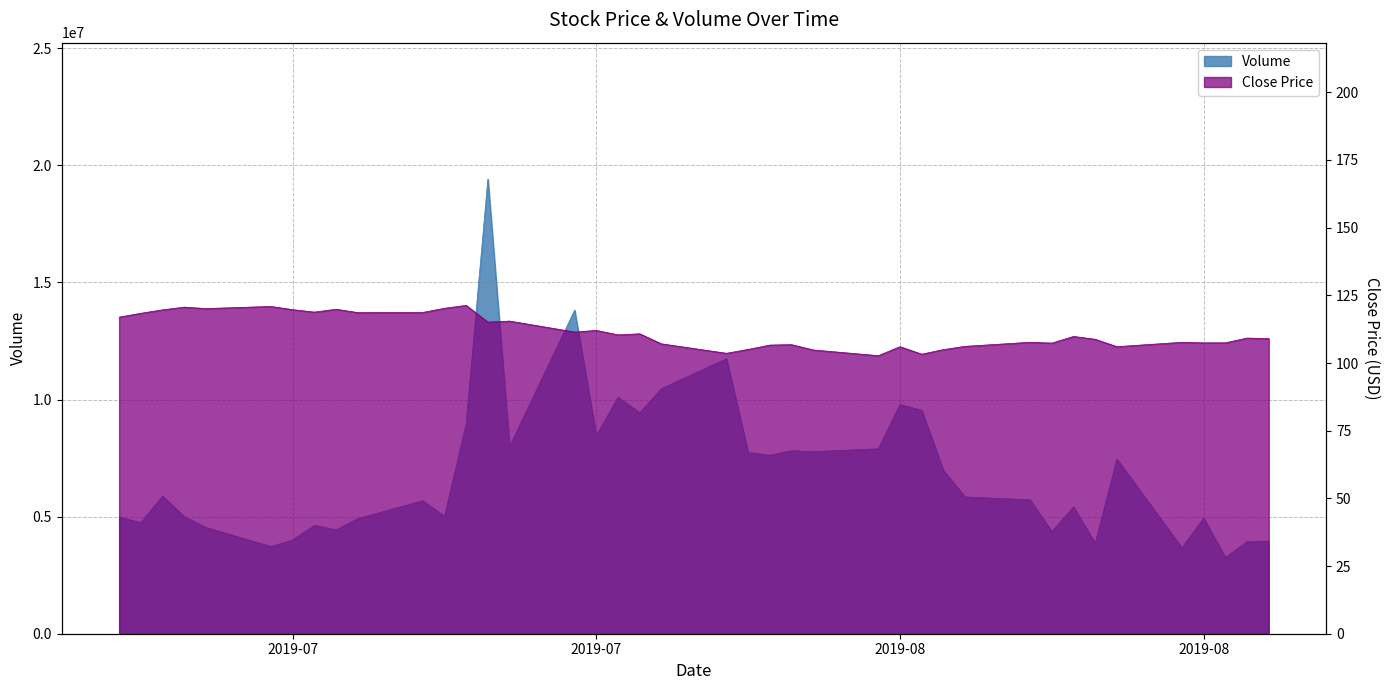

What is the value of the Close point at the 8th from the left?

118.8